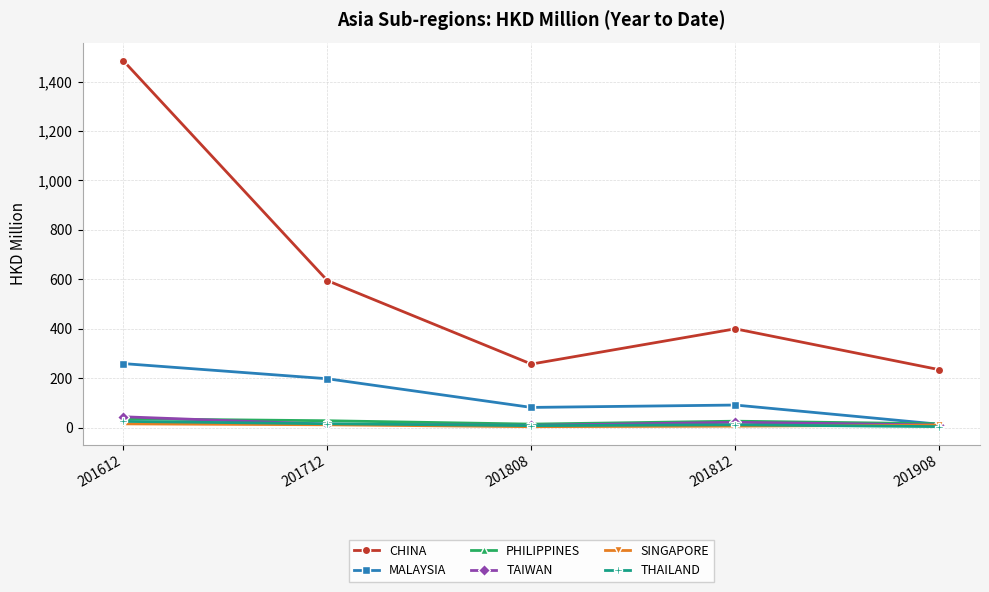

What is the difference between the maximum and second lowest values in the SINGAPORE series?

9.2